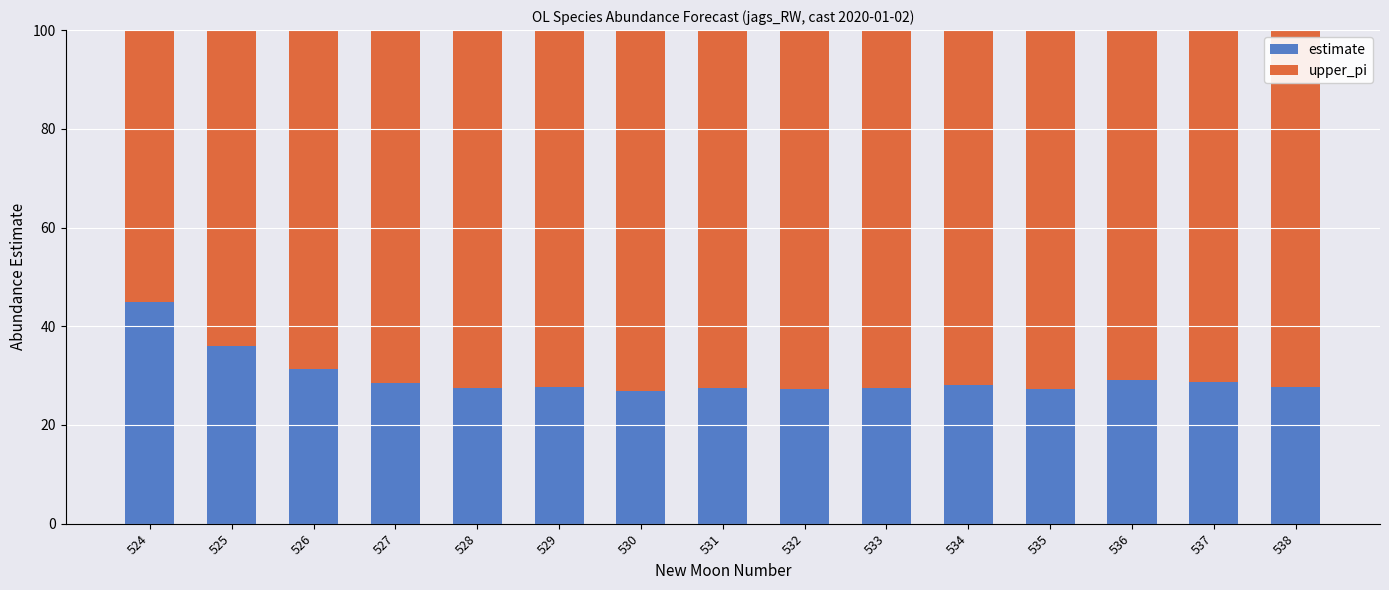

The estimate series shows 35.9 at 525. True or false?

True